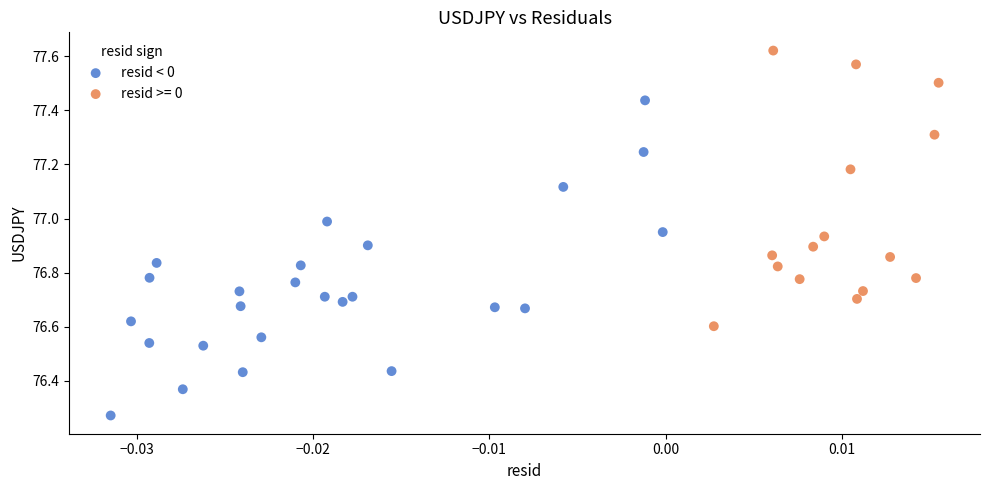

Which series has the largest Y range (max minus min)?

resid < 0